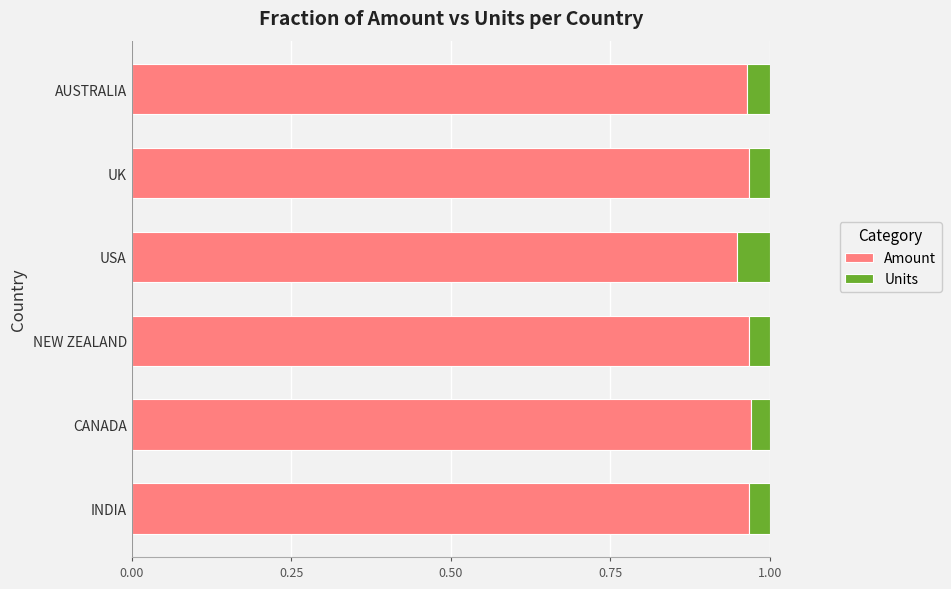

True or false: Amount has a value of 1.3 at NEW ZEALAND.

False